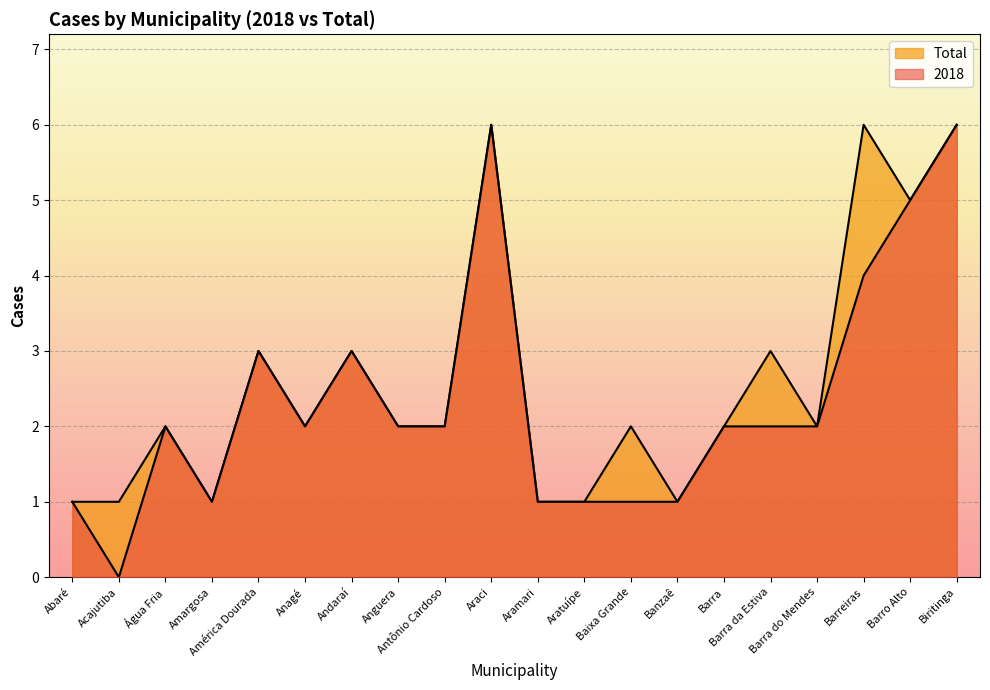

How many lines are shown in the chart?

2